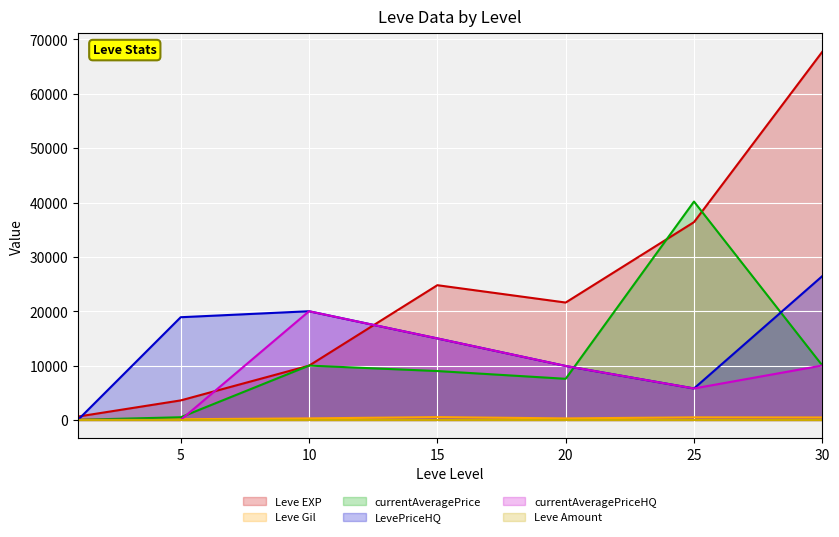

Which series changed the most between 1 and 20?

Leve EXP